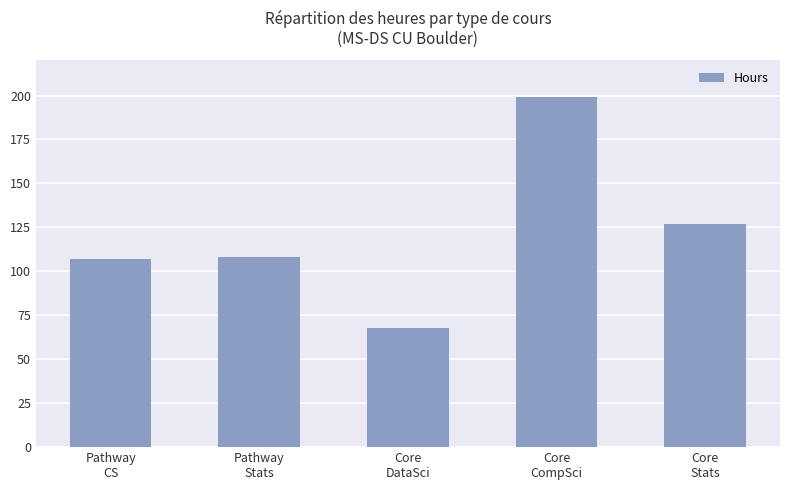

What is the sum of all values?

609